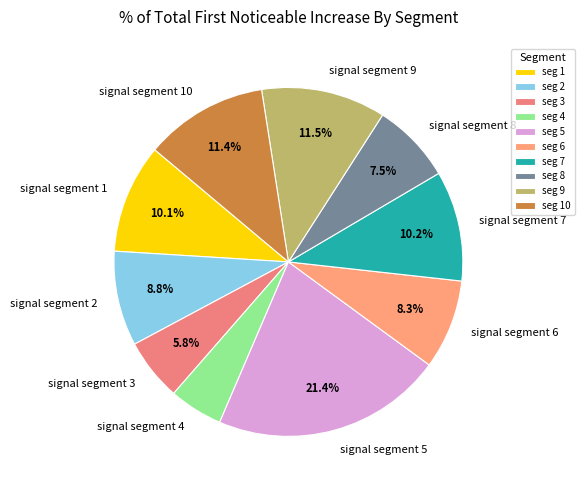

To the nearest percent, what portion does signal segment 6 represent?

8%